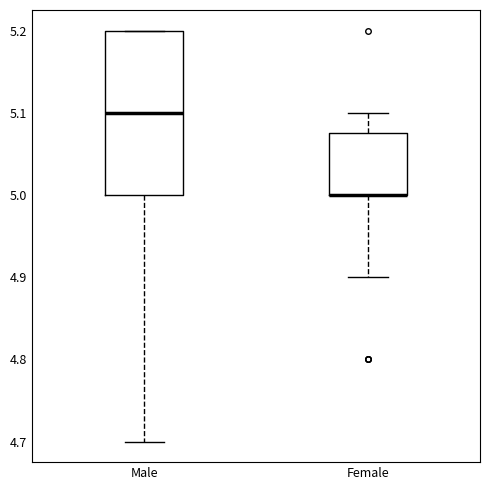

Where does the upper whisker of the box for Female end on the y-axis? The values are not printed on the chart, so give them approximately, as read against the axis.

5.10